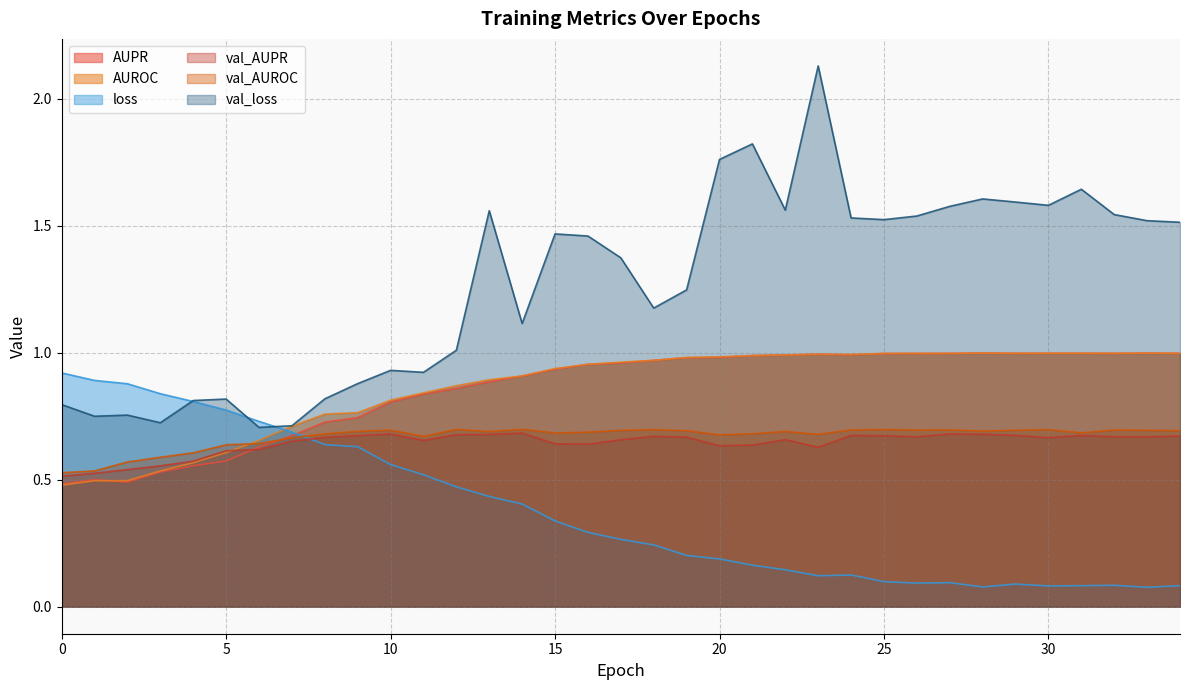

Which category has the highest value in the val_AUROC series?

14